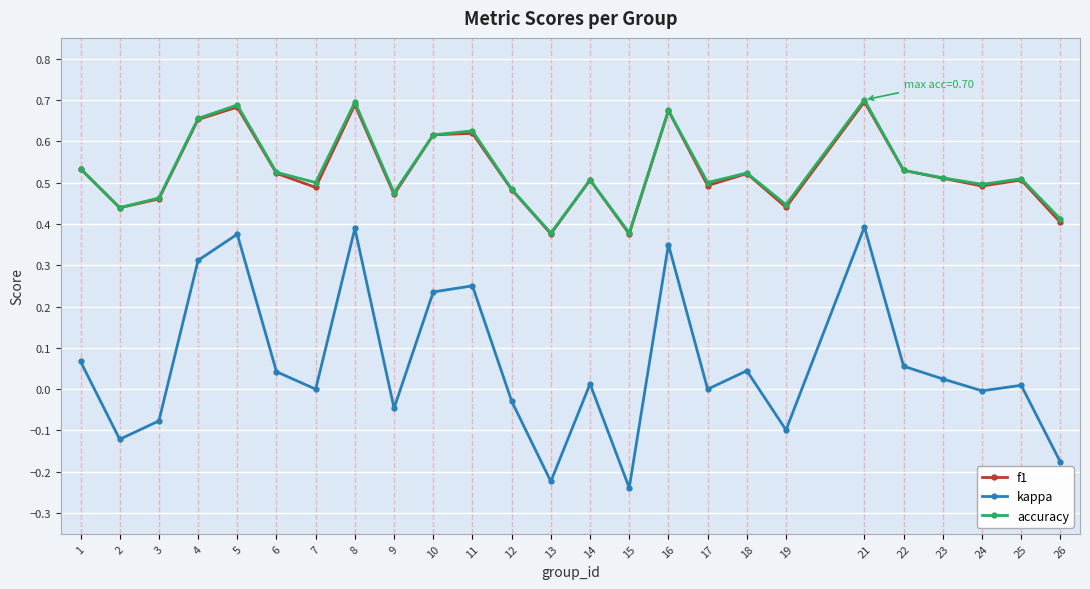

How many interior local peaks does the accuracy series have?

8